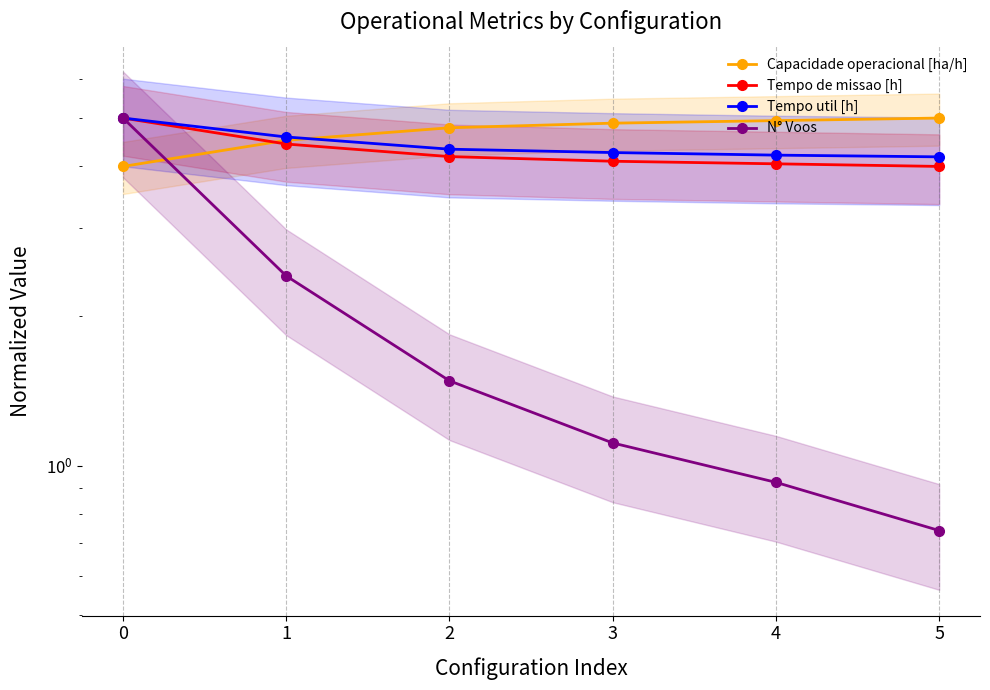

True or false: N° Voos has a value of 3.3 at 1.

False